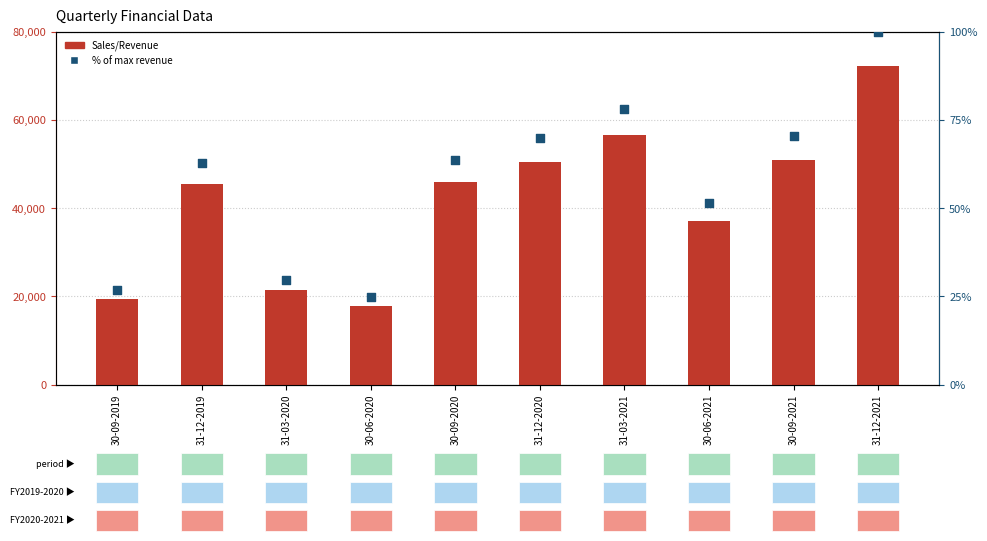

Which series reaches the minimum Y coordinate?

% of max revenue